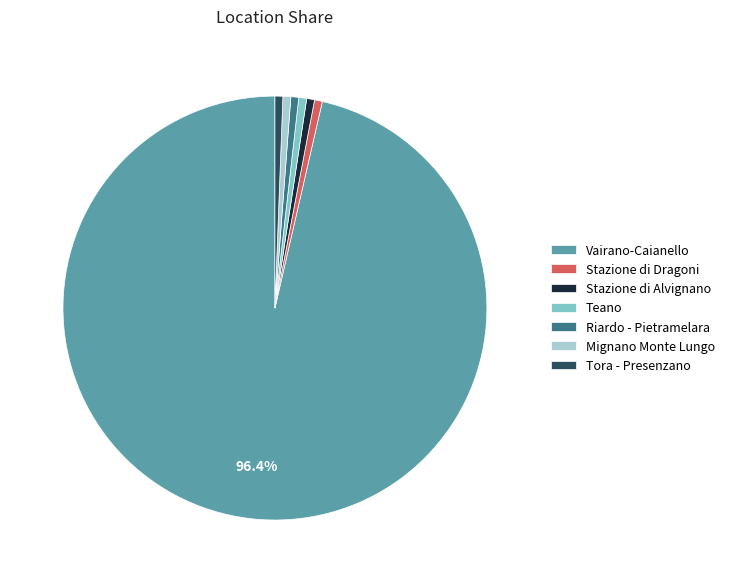

Do Teano and Riardo - Pietramelara together represent more than half of the pie?

No